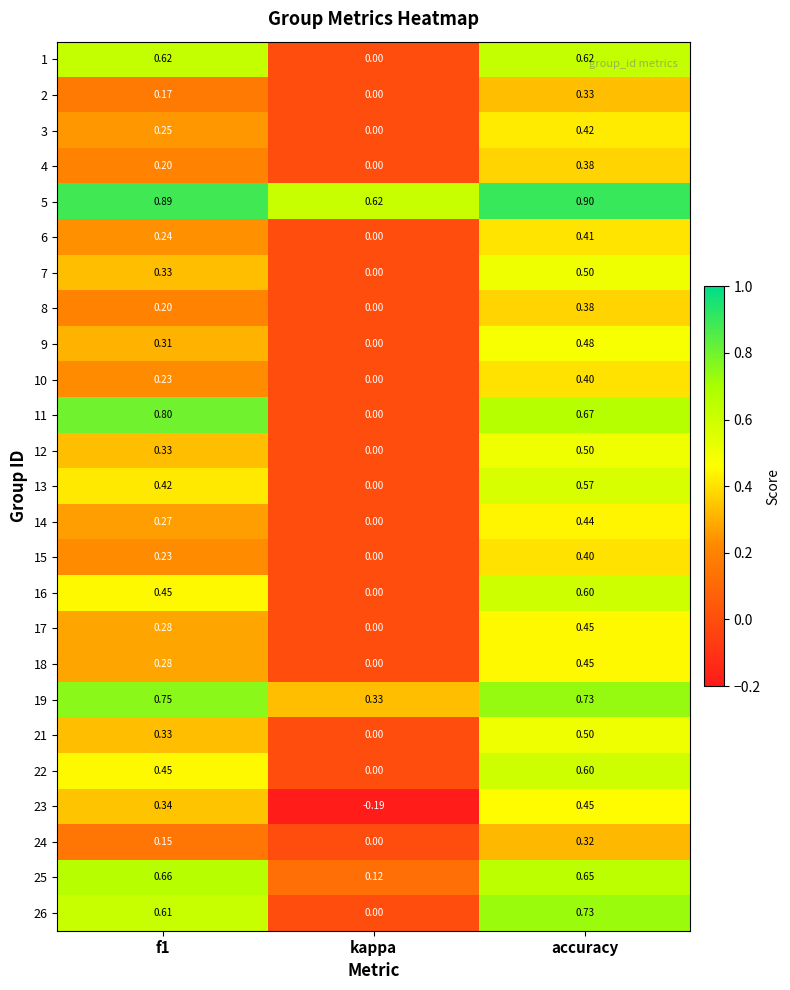

At which category is the sum across all series the highest?

accuracy